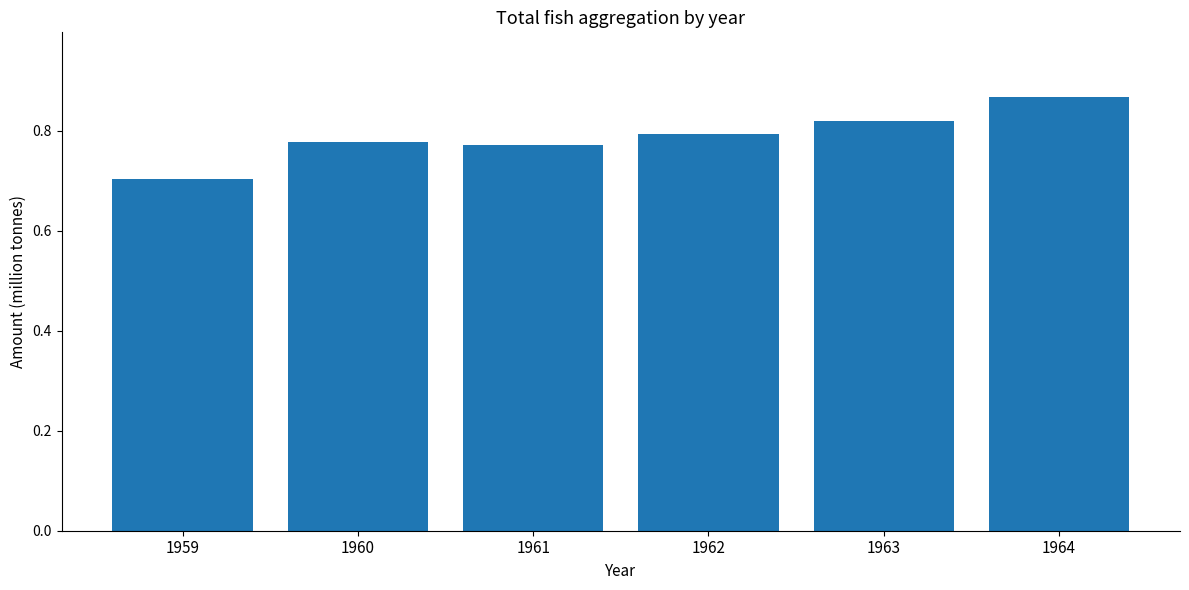

What is the value of the 1st bar from the left?

0.7